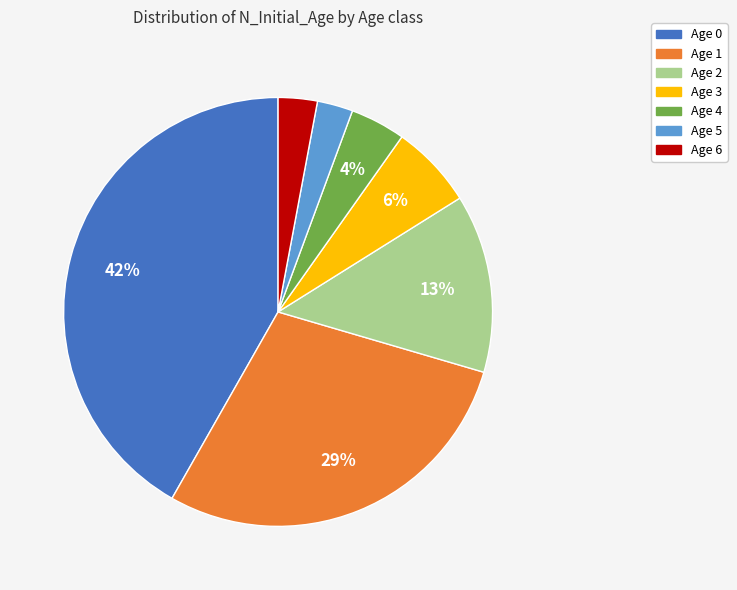

To the nearest percent, what is the difference between the largest and smallest slice percentages?

39%